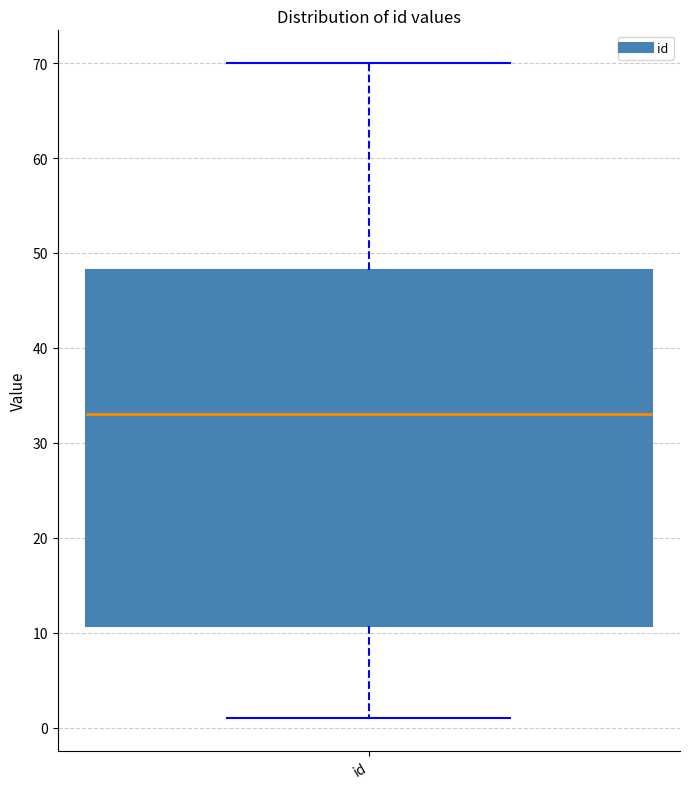

Read this box plot against the y-axis: the position of the median line, the range covered by the box, and the ends of both whiskers. The values are not printed on the chart, so give them approximately, as read against the axis.

median 33, box 11 to 48, whiskers 1 to 70